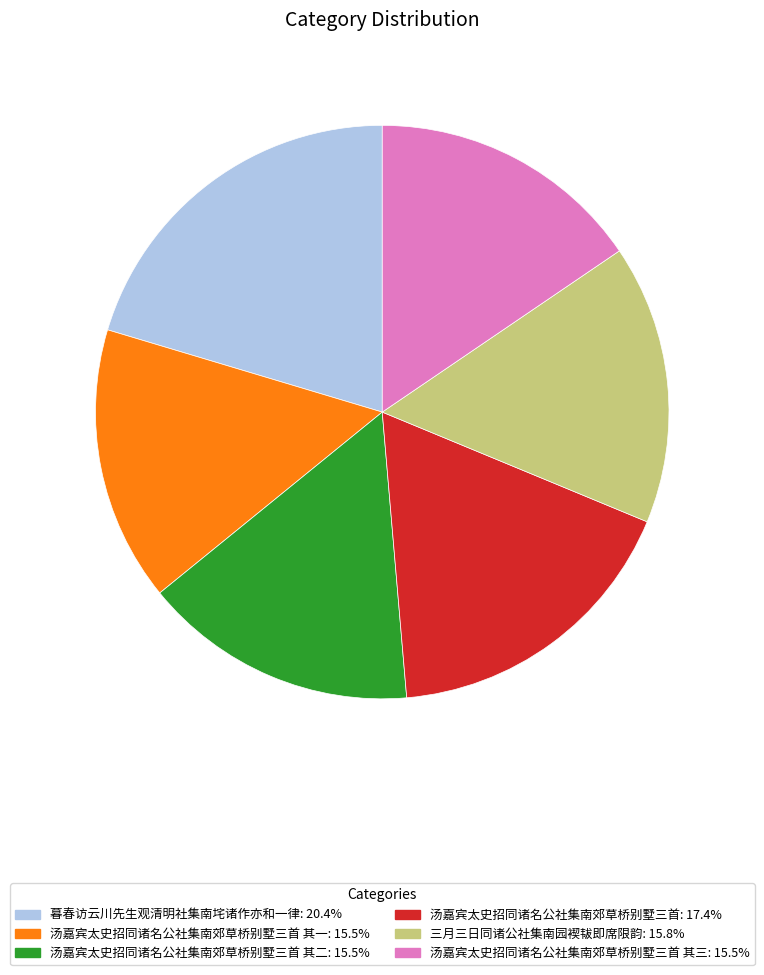

Count the number of slices in the pie.

6